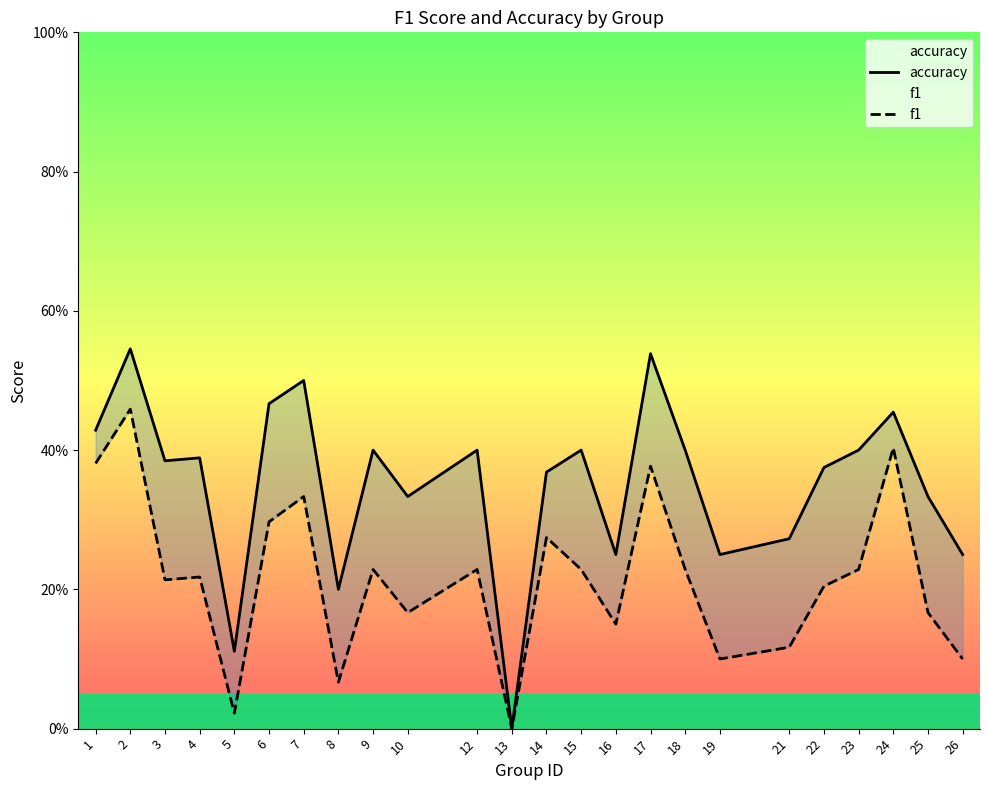

What is the sum of the f1 values at 12 and 23?

0.5